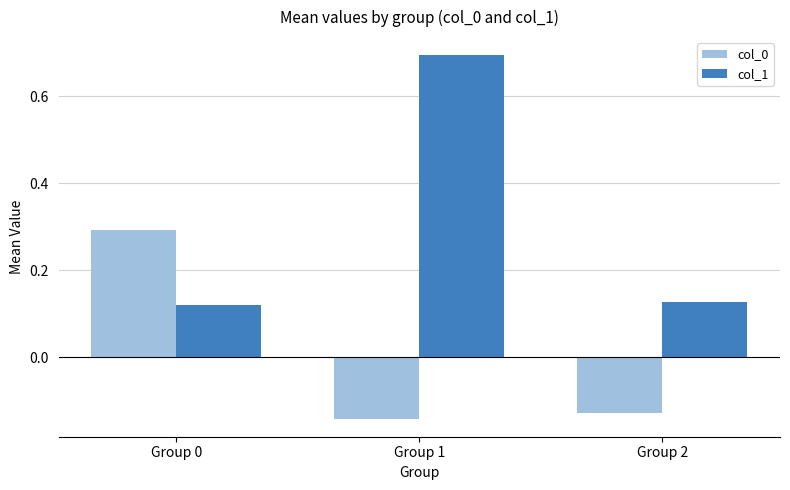

How many col_0 values are between 0 and 1?

1